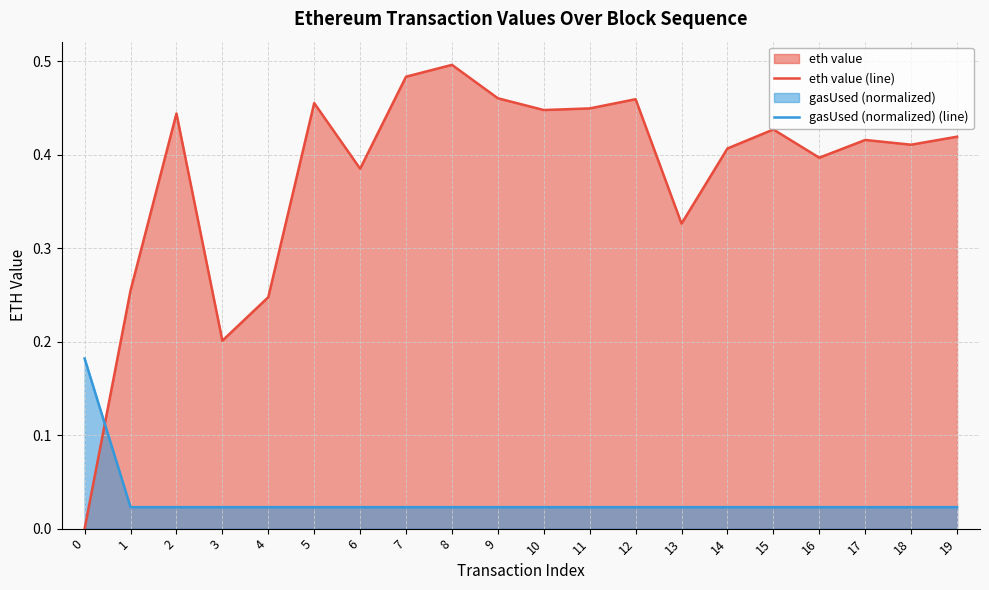

Reading left to right, transcribe all the data shown in this chart.

eth value (line): 0=0.0	1=0.3	2=0.4	3=0.2	4=0.2	5=0.5	6=0.4	7=0.5	8=0.5	9=0.5	10=0.4	11=0.4	12=0.5	13=0.3	14=0.4	15=0.4	16=0.4	17=0.4	18=0.4	19=0.4
gasUsed (normalized) (line): 0=0.2	1=0.0	2=0.0	3=0.0	4=0.0	5=0.0	6=0.0	7=0.0	8=0.0	9=0.0	10=0.0	11=0.0	12=0.0	13=0.0	14=0.0	15=0.0	16=0.0	17=0.0	18=0.0	19=0.0